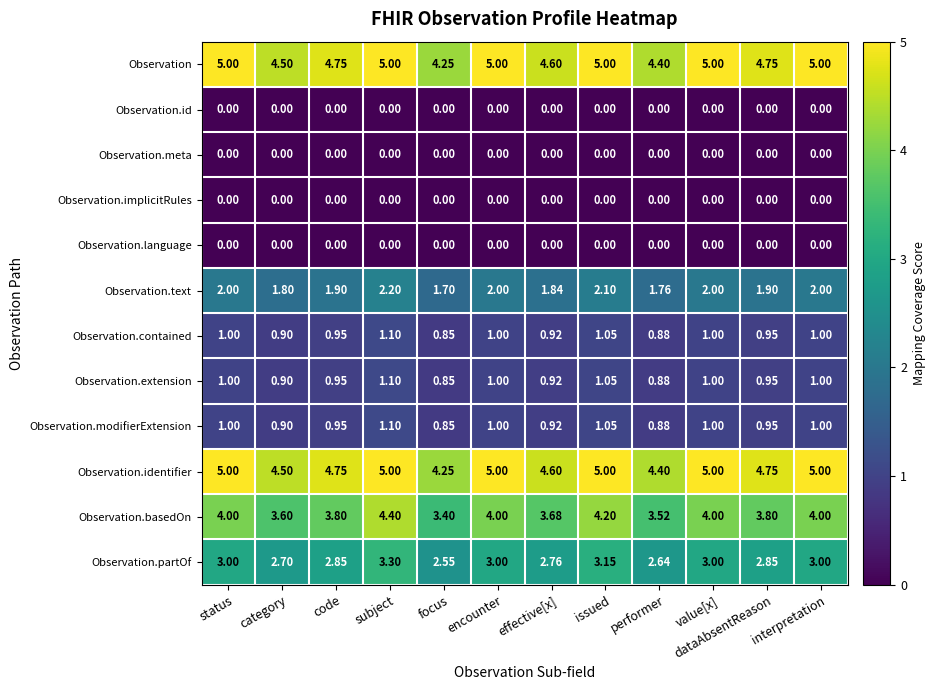

How many categories are shown in the chart?

12